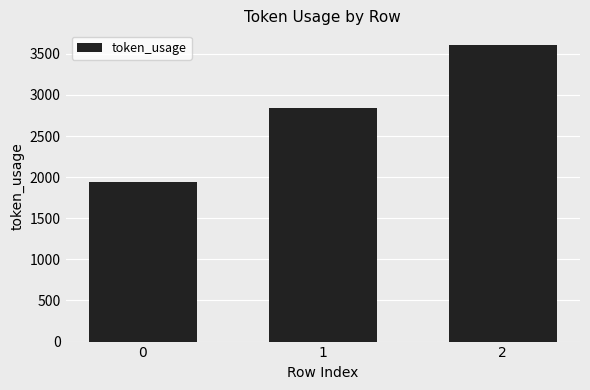

What is the maximum value shown in the chart?

3605